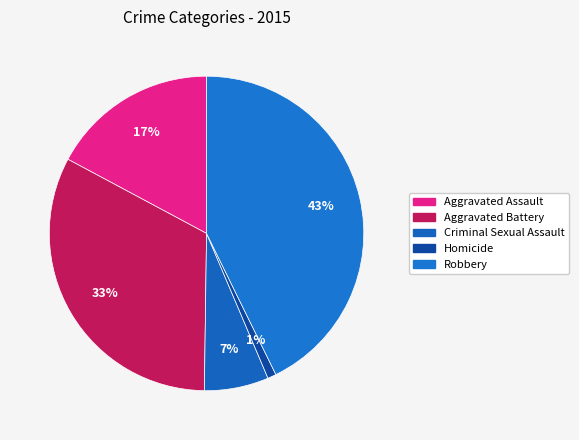

True or false: Aggravated Assault accounts for 6% of the total.

False